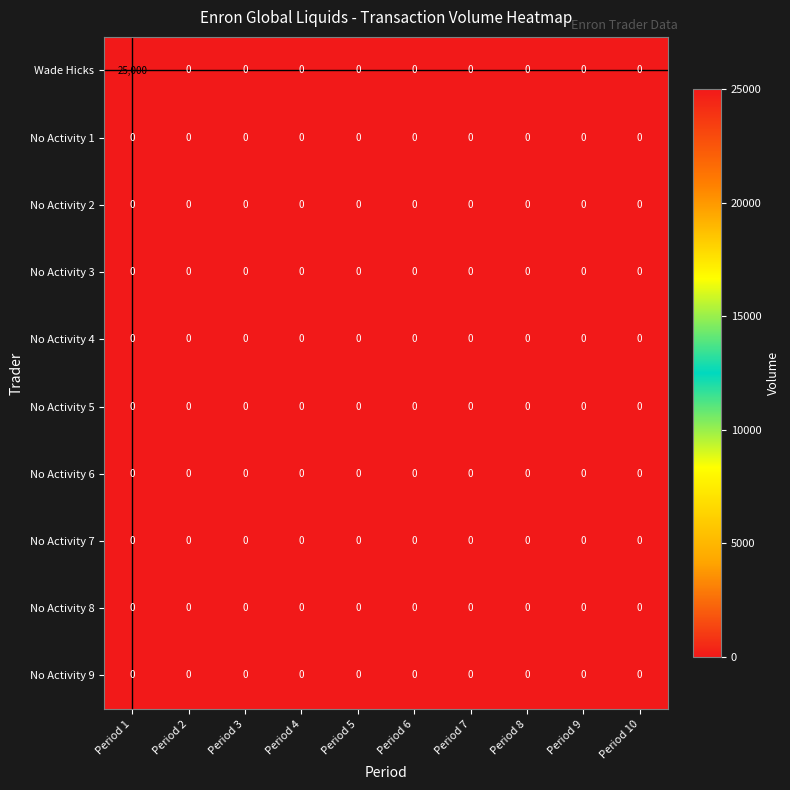

Which label corresponds to the largest value in the chart?

Period 1